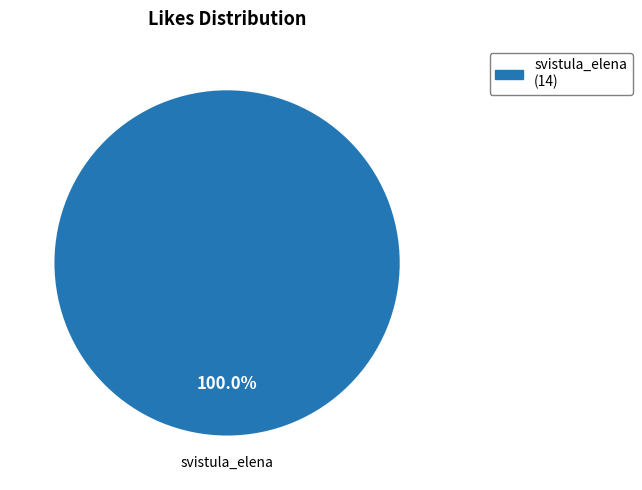

Is there a majority slice in this chart?

Yes